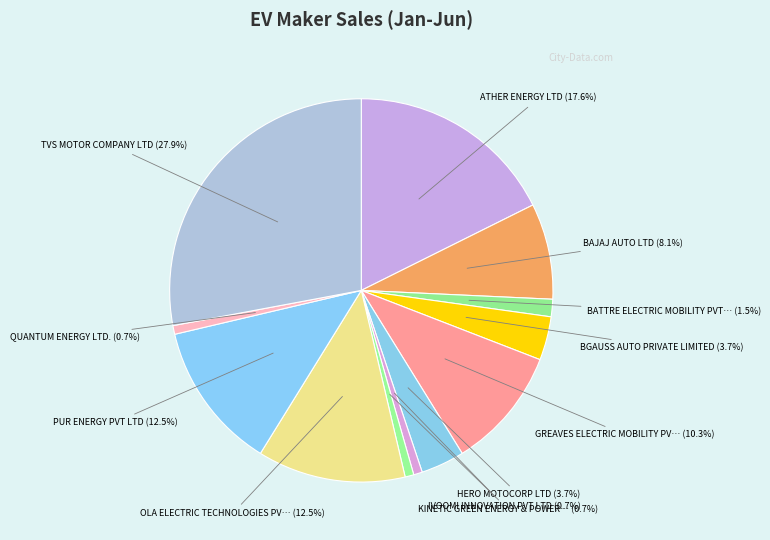

What is the largest slice in the pie chart?

TVS MOTOR COMPANY LTD